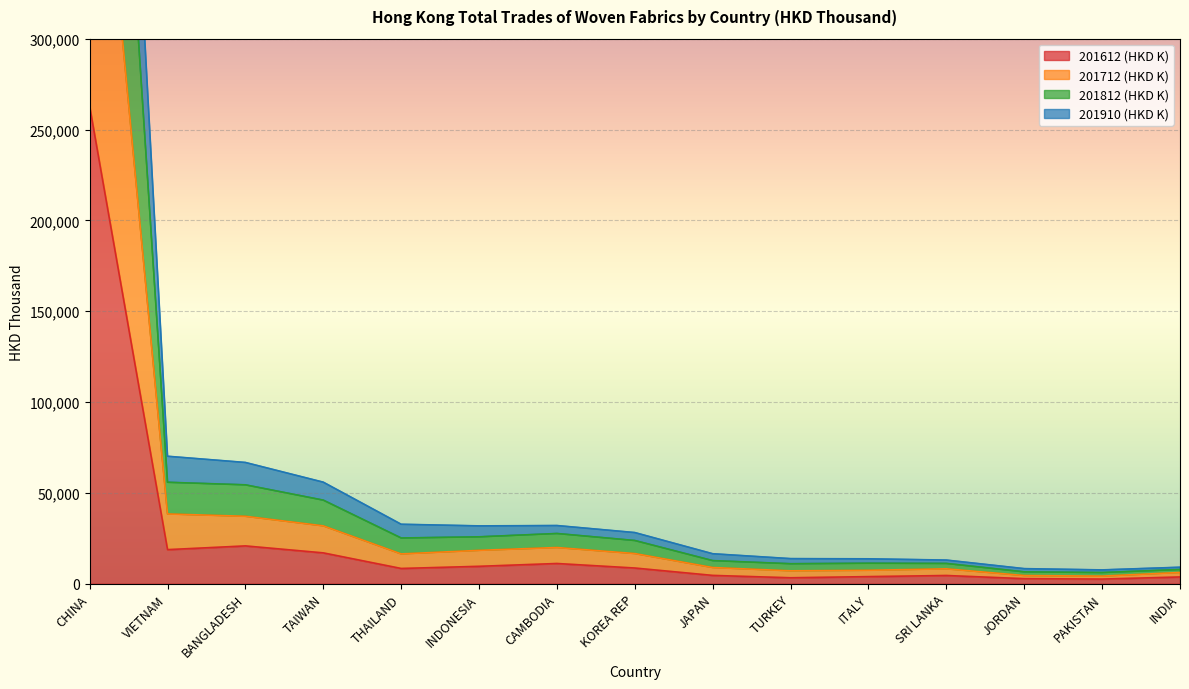

At which label is 201612 (HKD K) closest to 132650?

BANGLADESH